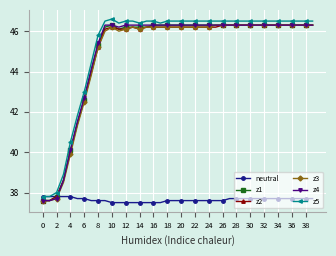

True or false: z1 and z5 cross at least once.

False